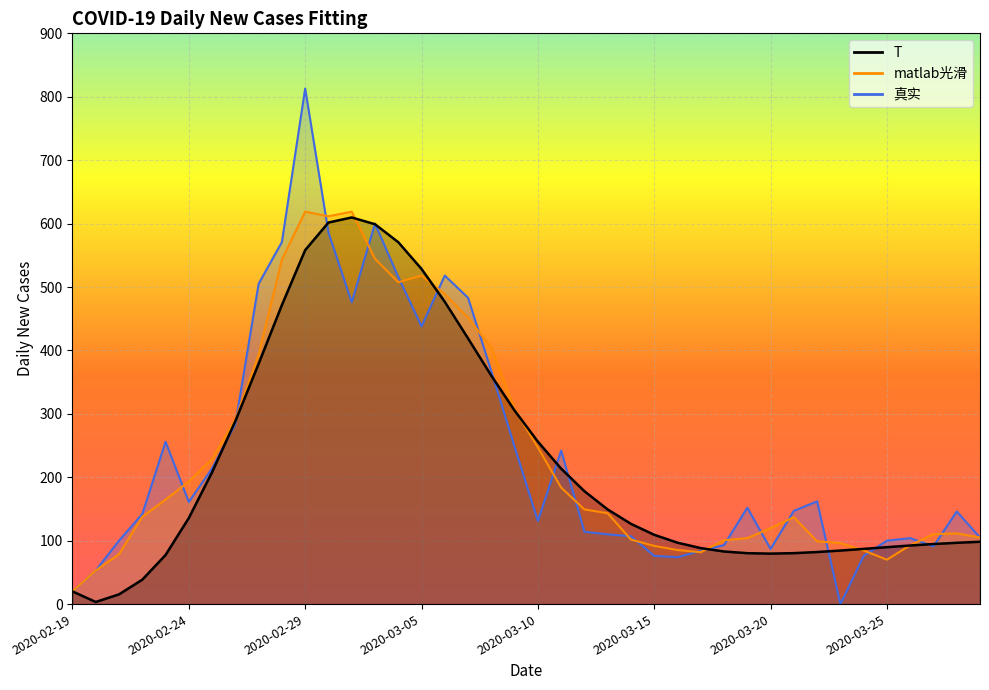

What are all the series names shown in the legend?

T, matlab光滑, 真实